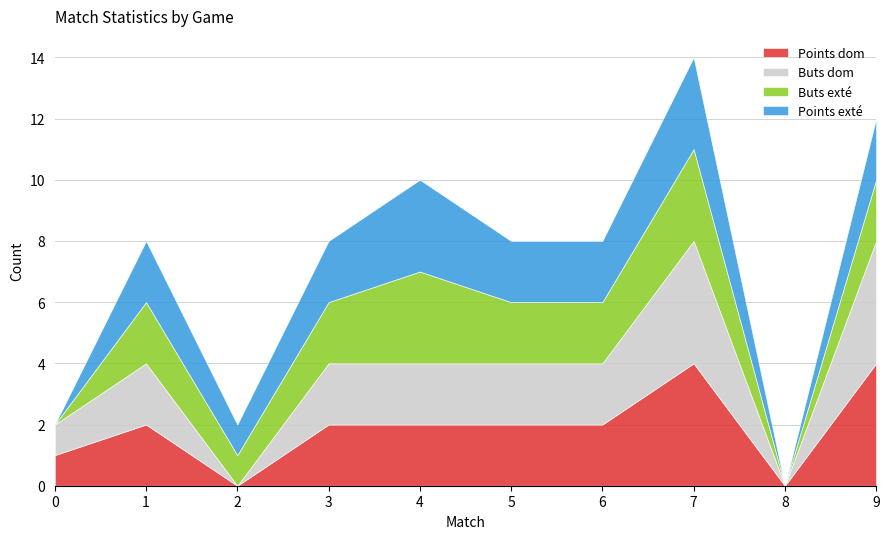

True or false: Buts exté and Buts dom cross at least once.

False